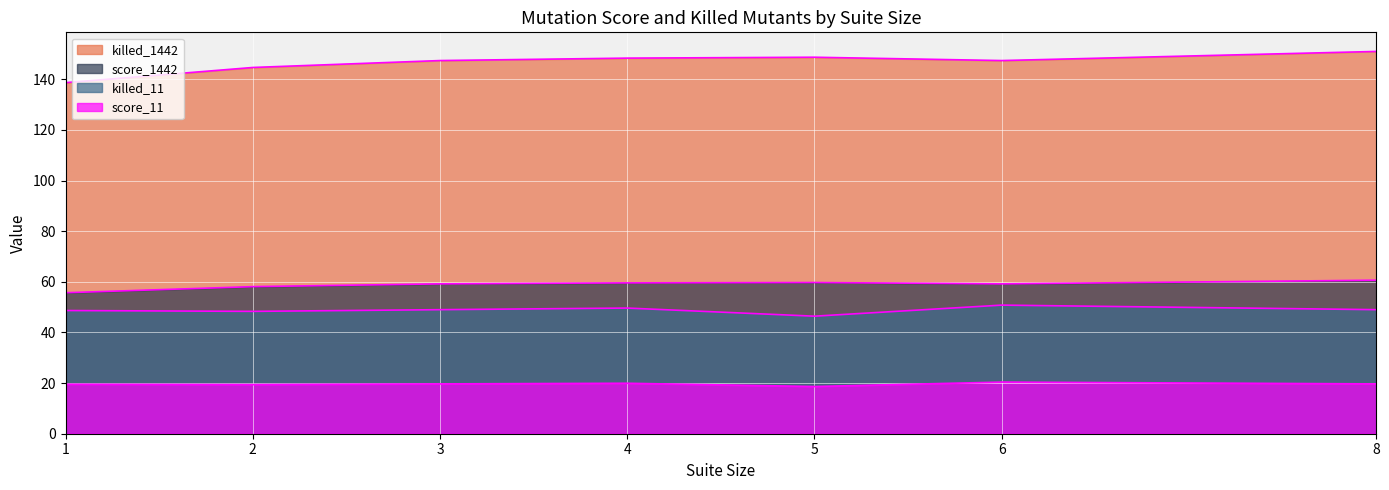

Which series has the widest spread of values?

killed_1442